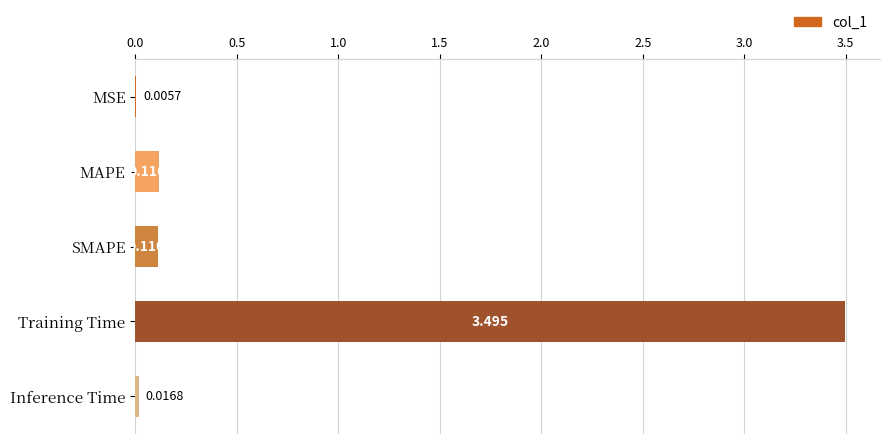

At which label is the value closest to 1?

MAPE